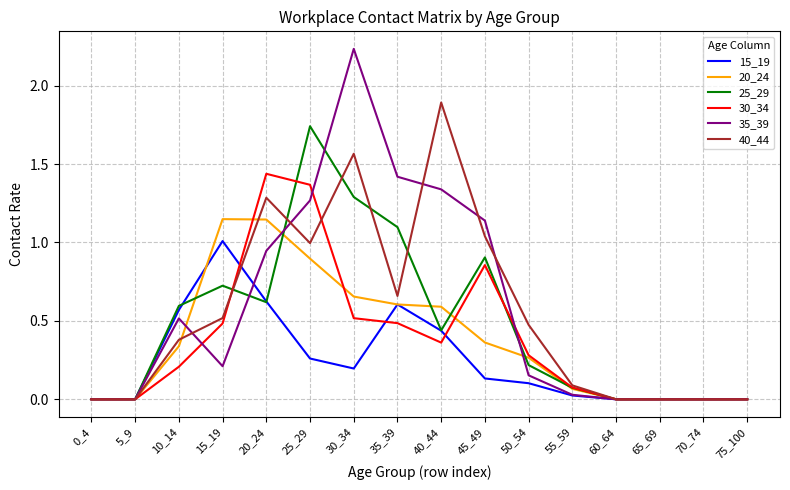

The 30_34 series shows 1.4 at 25_29. True or false?

True